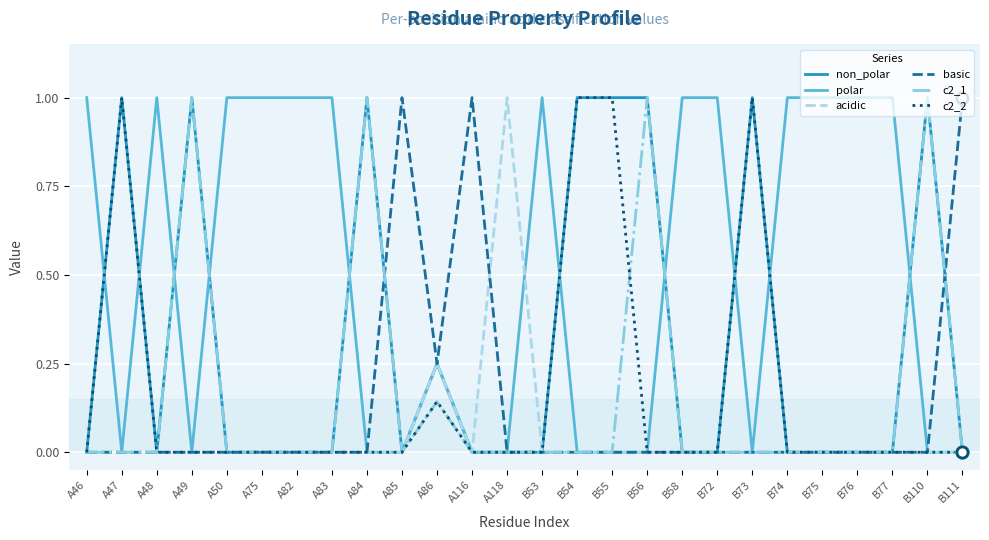

What is the total value across all series at A82?

1.0